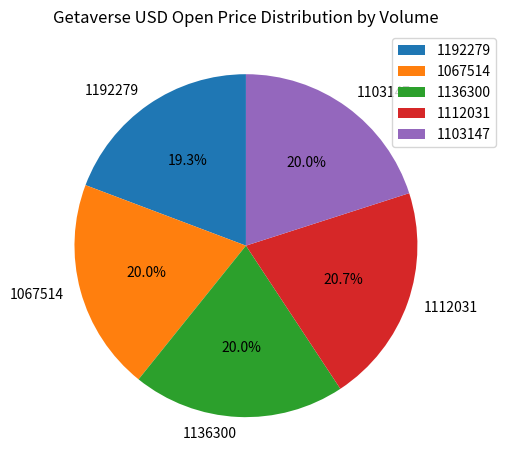

What percentage do 1103147 and 1112031 together represent?

40.7%